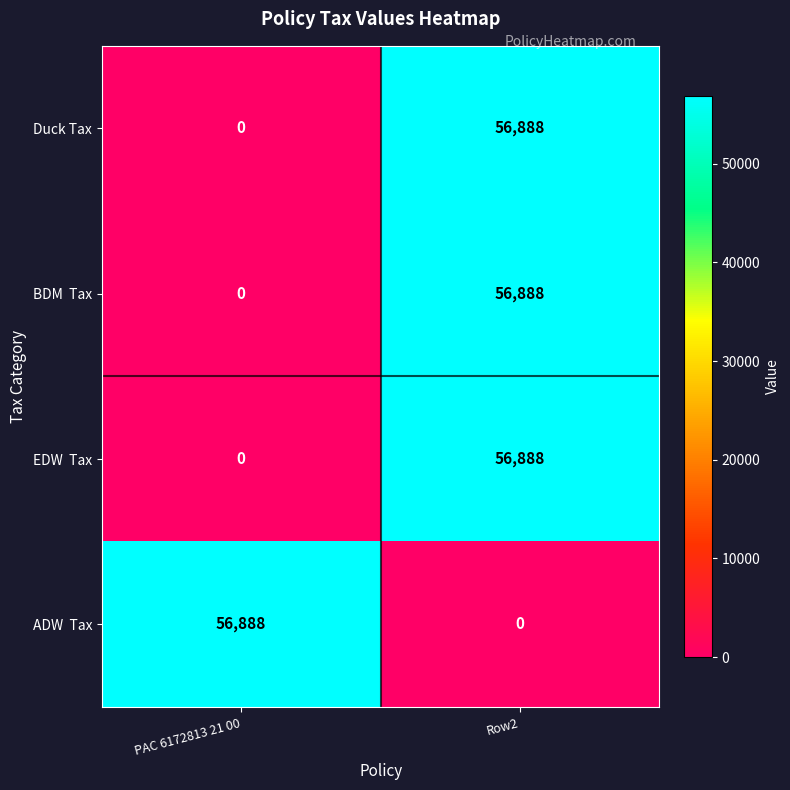

At which category is the sum across all series the highest?

Row2